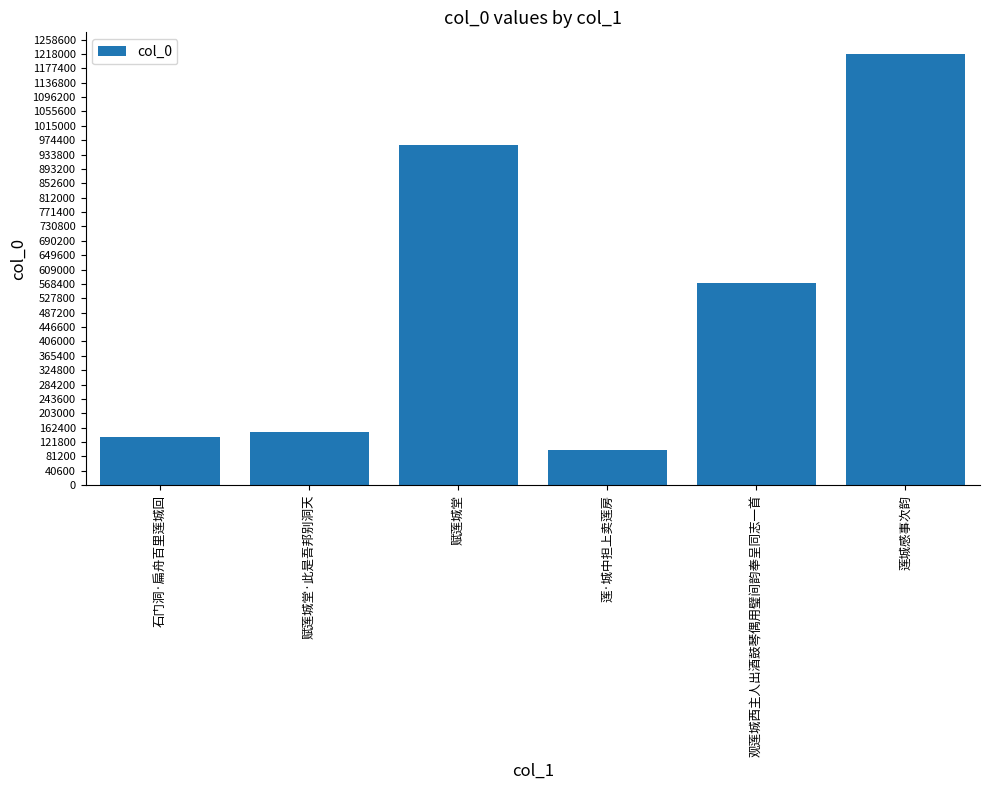

Reading right to left, what are all the values shown in this chart?

1218011	571391	99519	961797	150385	135171